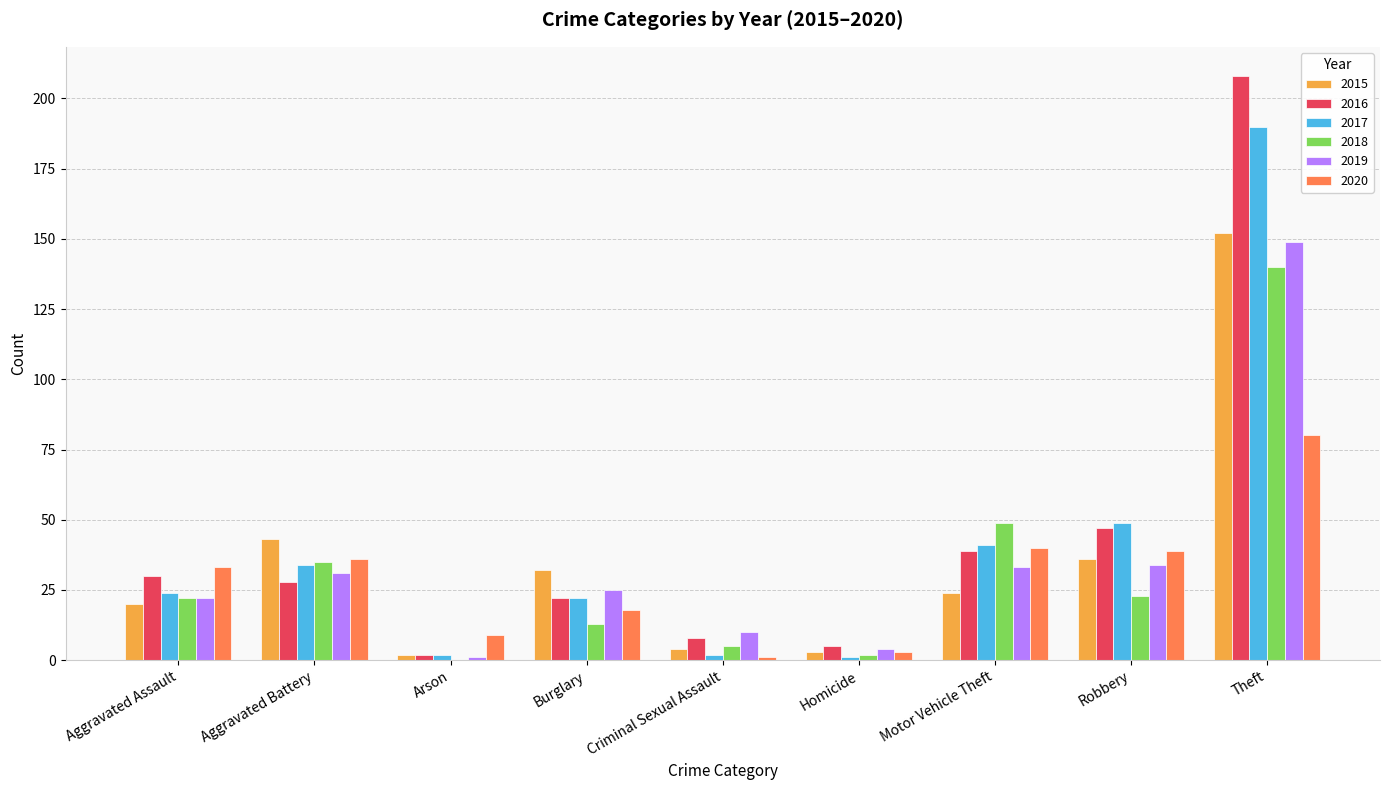

The value of 2016 at Homicide is 5. True or false?

True